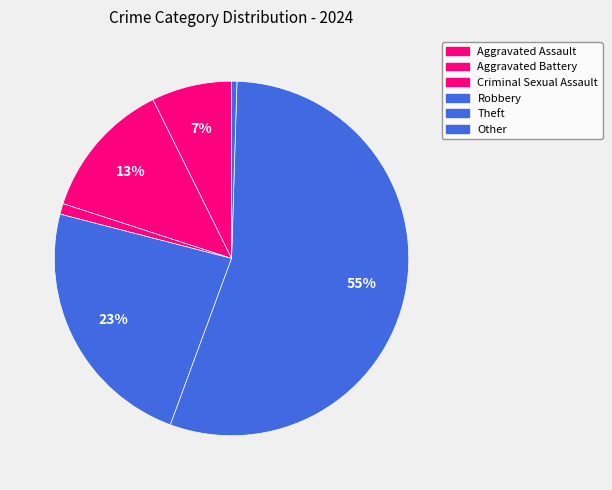

Is there a majority slice in this chart?

Yes